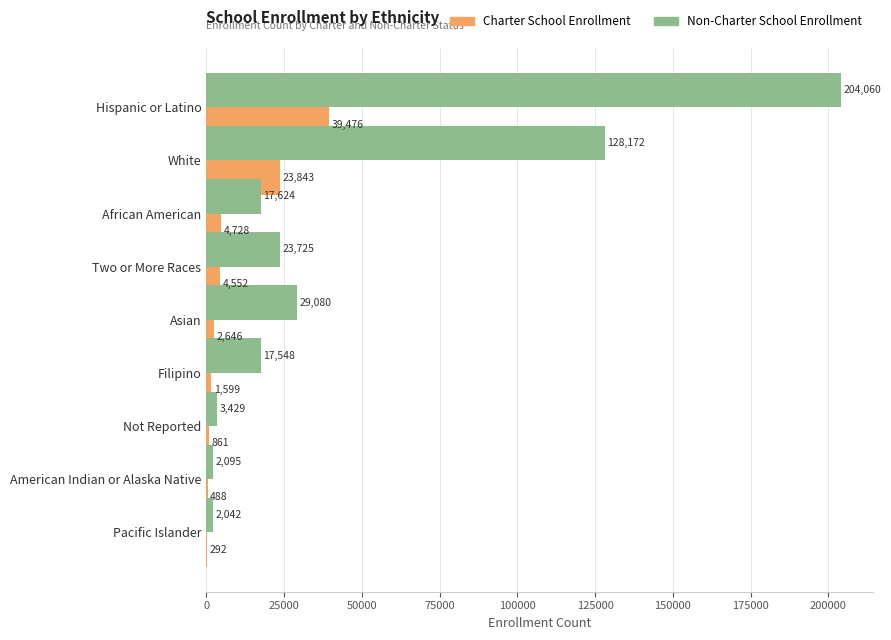

Is it true that Non-Charter School Enrollment equals 17548 at Filipino?

True